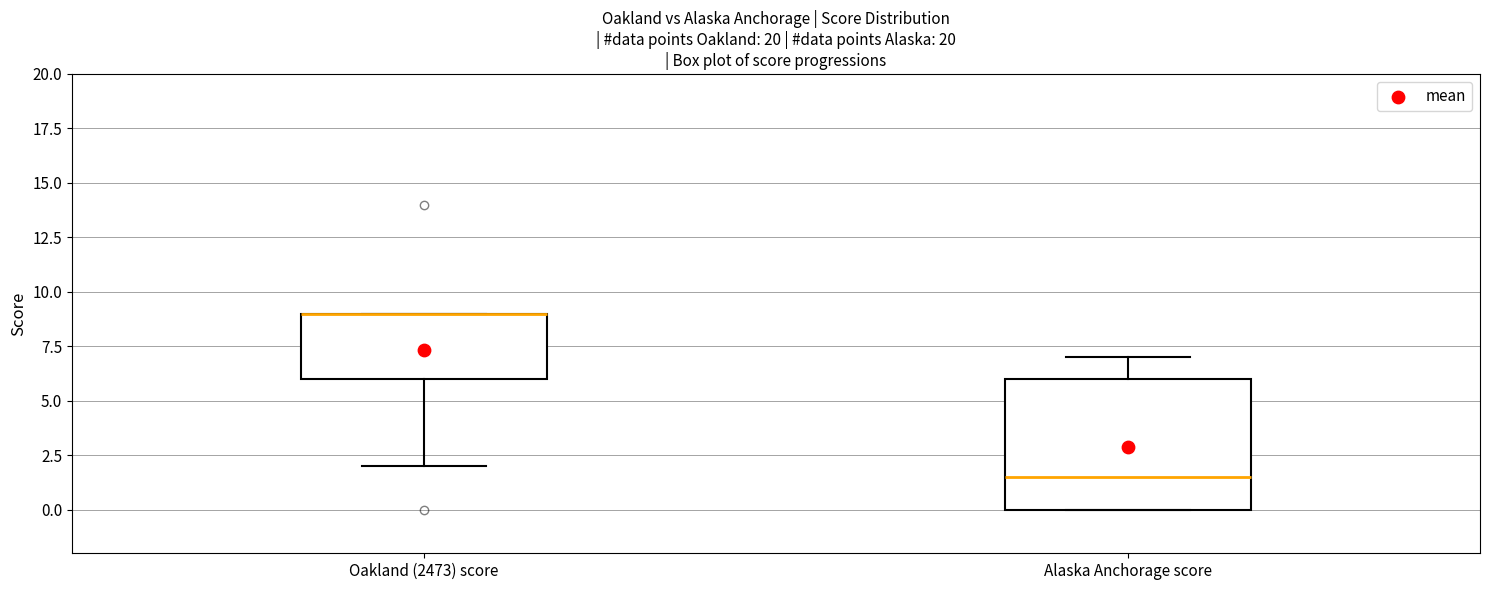

Reading left to right, read every box against the y-axis: the position of its median line, the range the box covers, and the ends of its whiskers. The values are not printed on the chart, so give them approximately, as read against the axis.

Oakland (2473) score: median 9.0 (drawn on the box's upper edge), box 6.0 to 9.0, whiskers 2.0 to 9.0
Alaska Anchorage score: median 1.5, box 0.0 to 6.0, whiskers 0.0 to 7.0